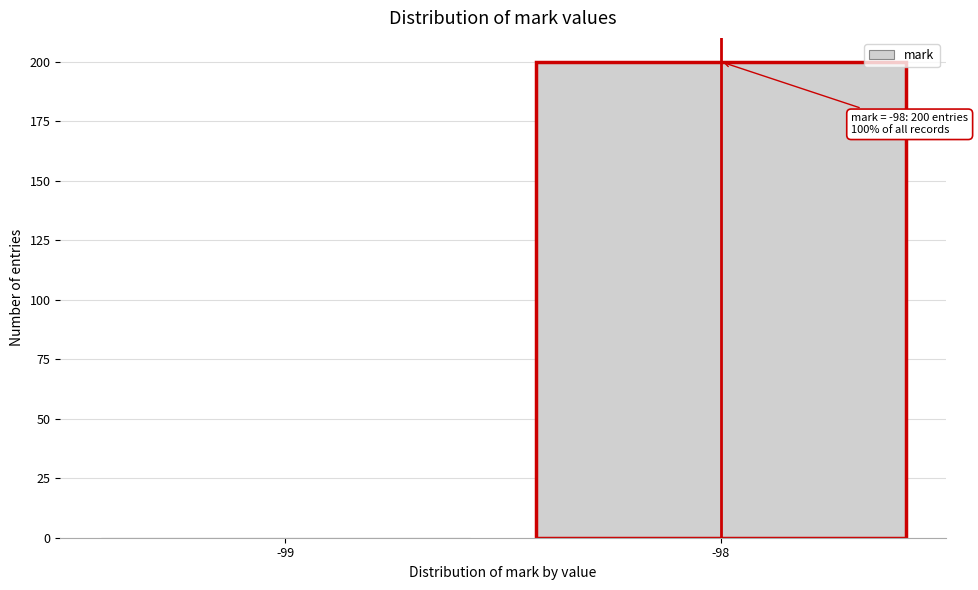

Reading right to left, list all the values displayed in this chart.

-98=200	-99=0